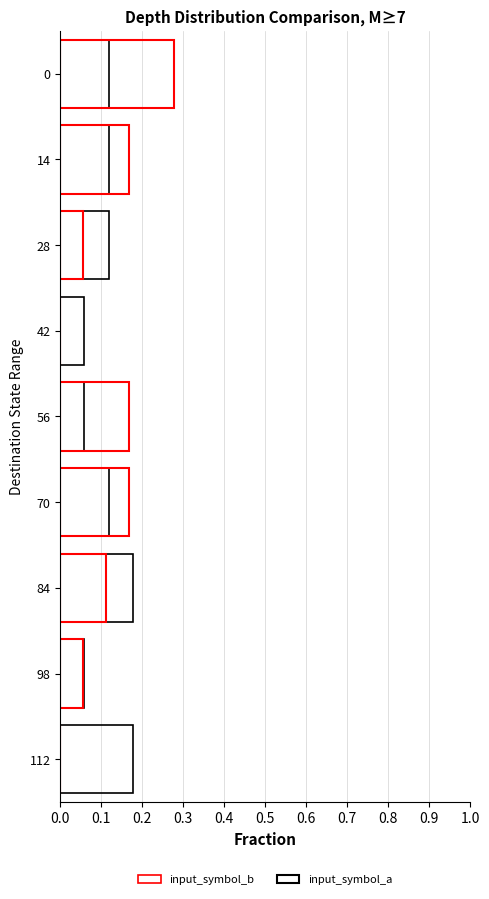

Which series has the largest range (max minus min)?

input_symbol_a